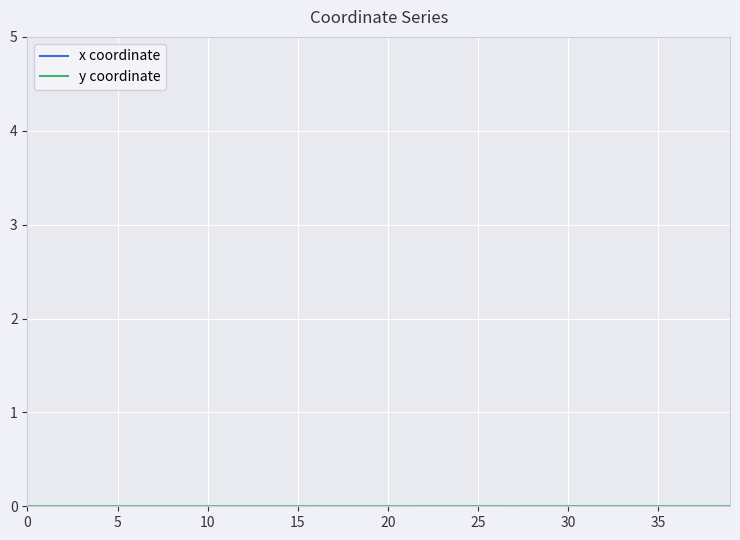

Which series has the largest total across all categories?

x coordinate